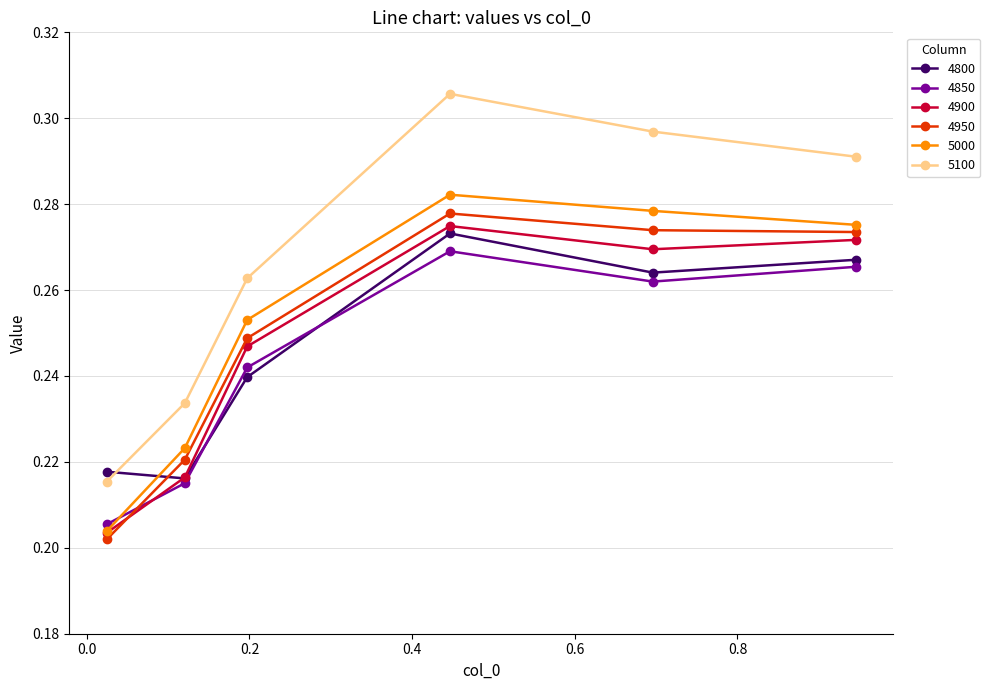

Count the 4850 values in the range 0 to 1.

6